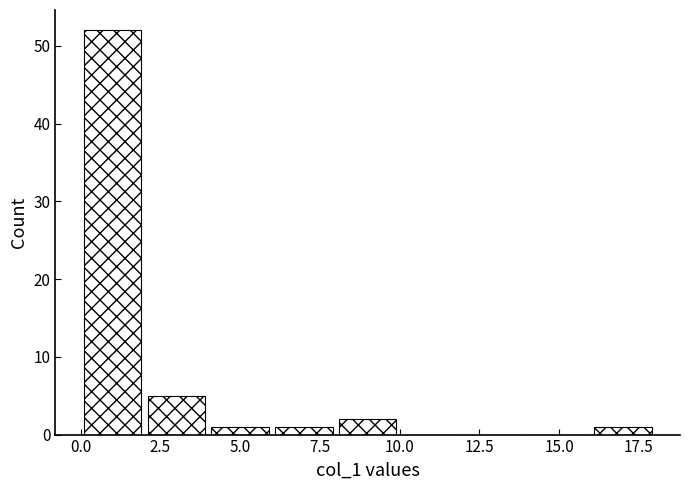

Which range on the x-axis has the tallest bar?

0 to 2